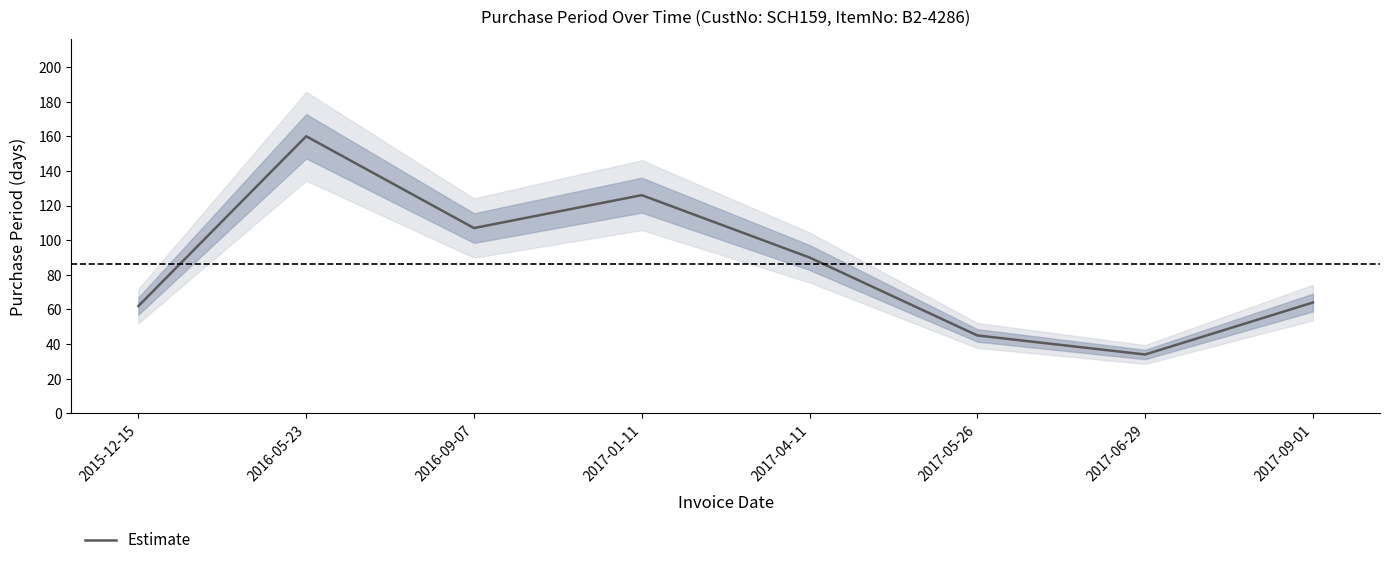

Reading left to right, what are all the values shown in this chart?

2015-12-15=62	2016-05-23=160	2016-09-07=107	2017-01-11=126	2017-04-11=90	2017-05-26=45	2017-06-29=34	2017-09-01=64